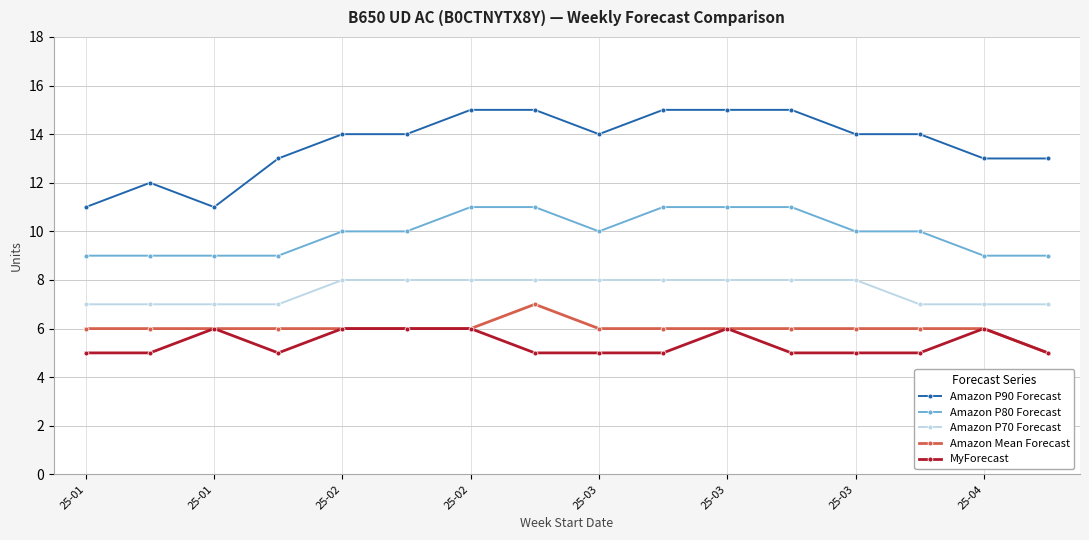

True or false: Amazon P80 Forecast and Amazon P90 Forecast intersect in this chart.

False